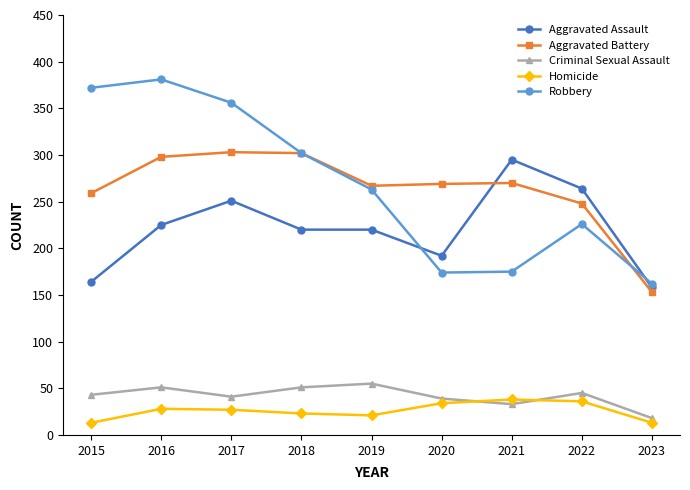

What is the sum of all Aggravated Assault values?

1989